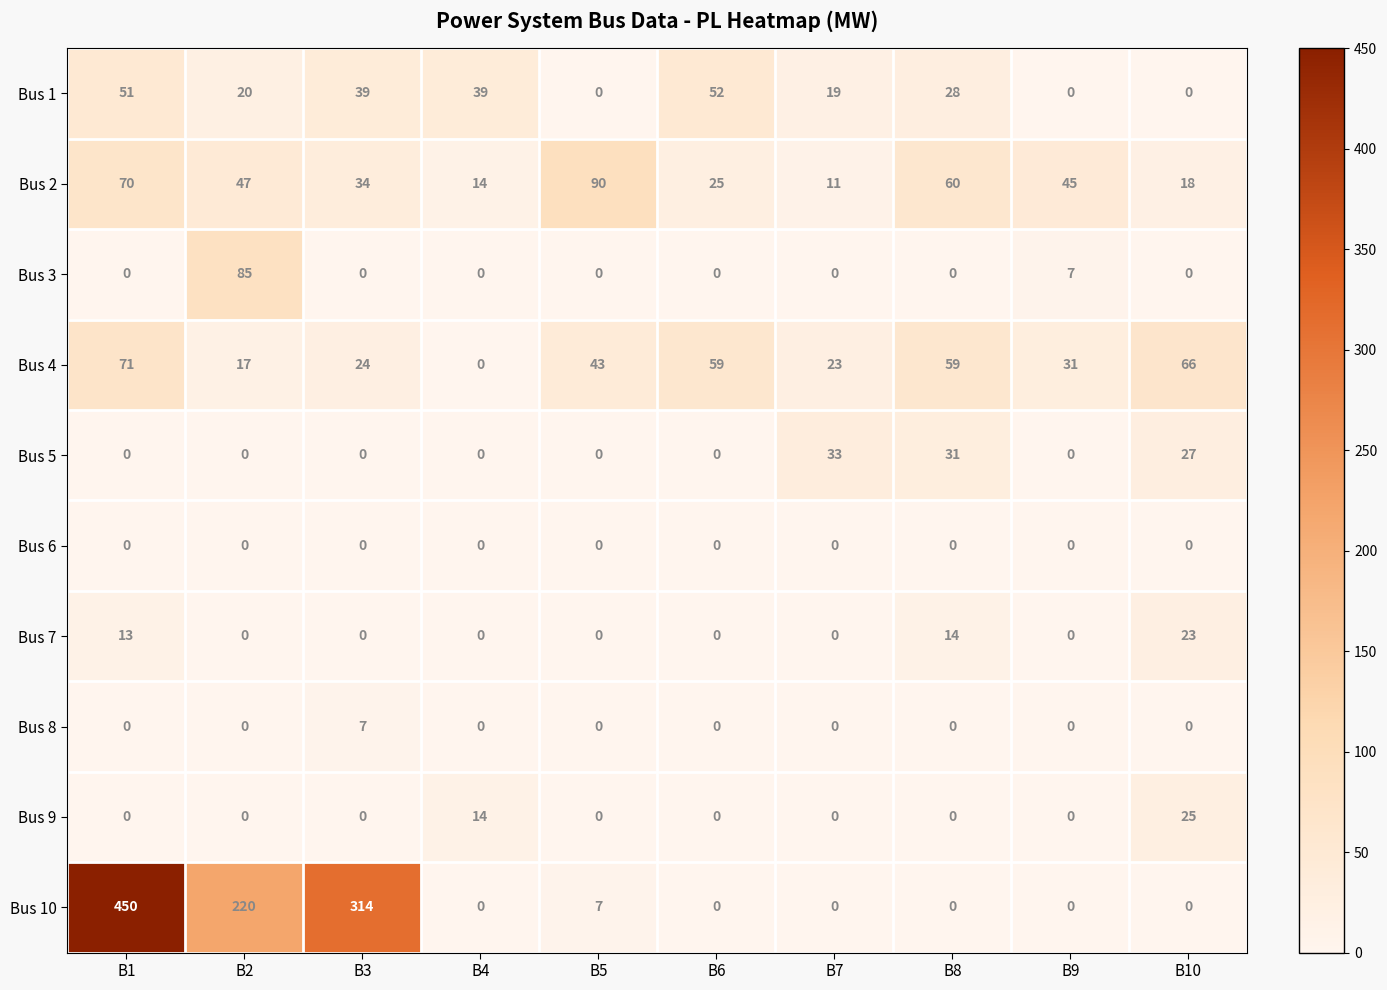

What is the difference between the maximum and minimum values in the Bus 4 series?

71